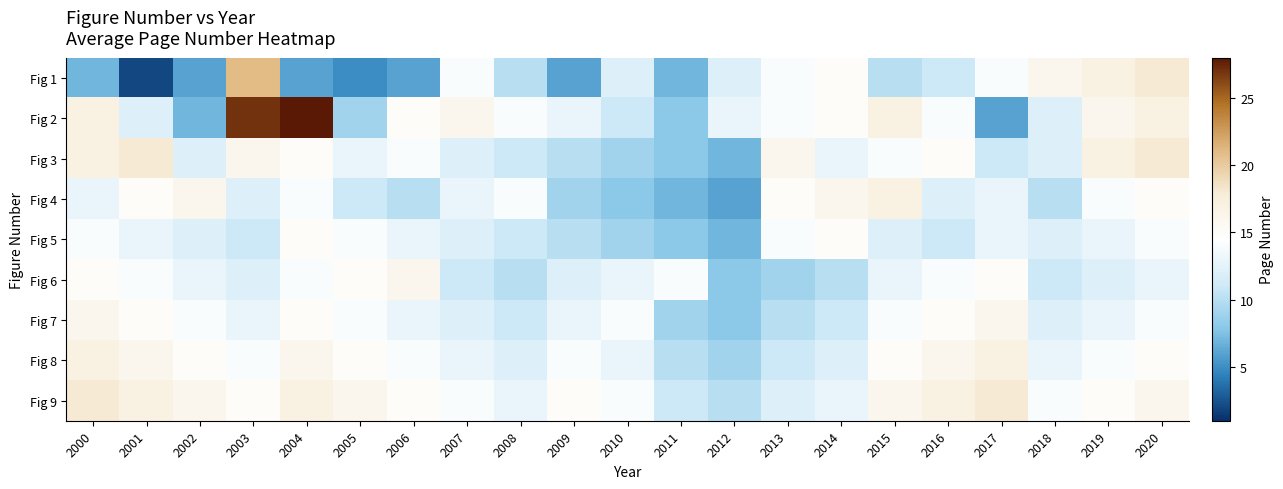

At which category is the sum across all series the highest?

2003